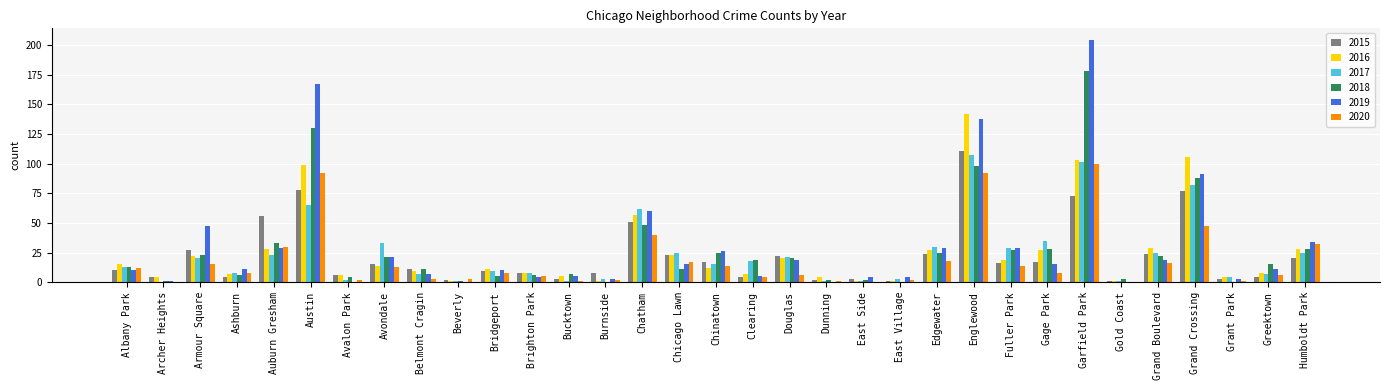

How many series are shown in this chart?

6